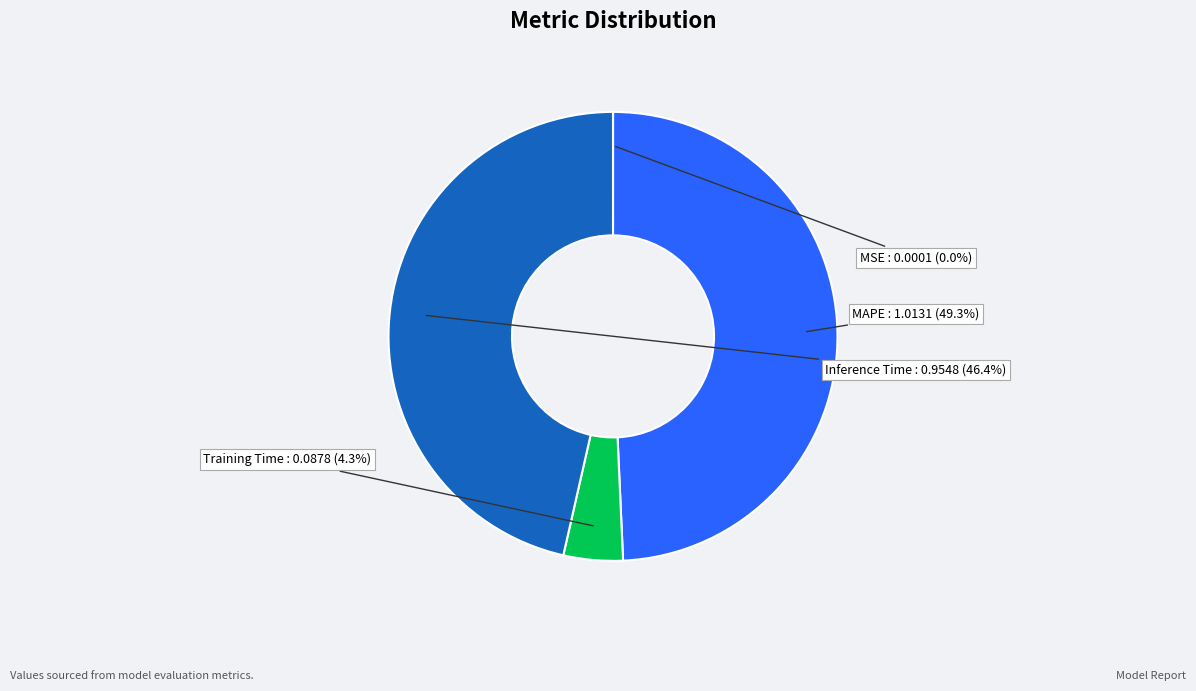

To the nearest percent, what is the average slice percentage?

25%